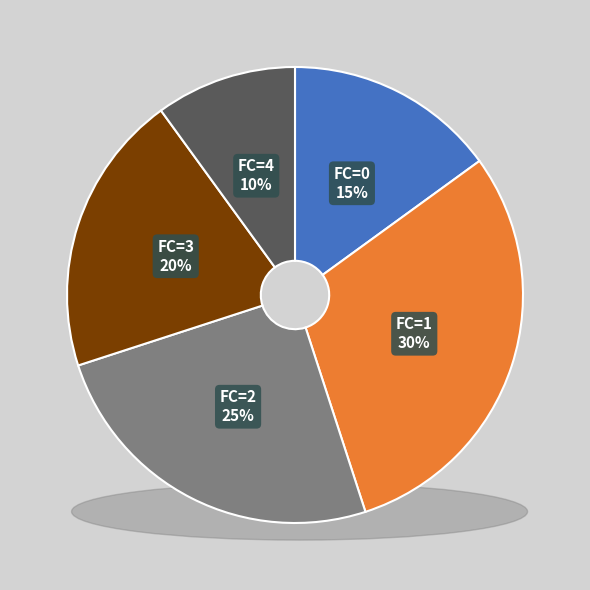

Does FC=1 represent more than half of the total?

No